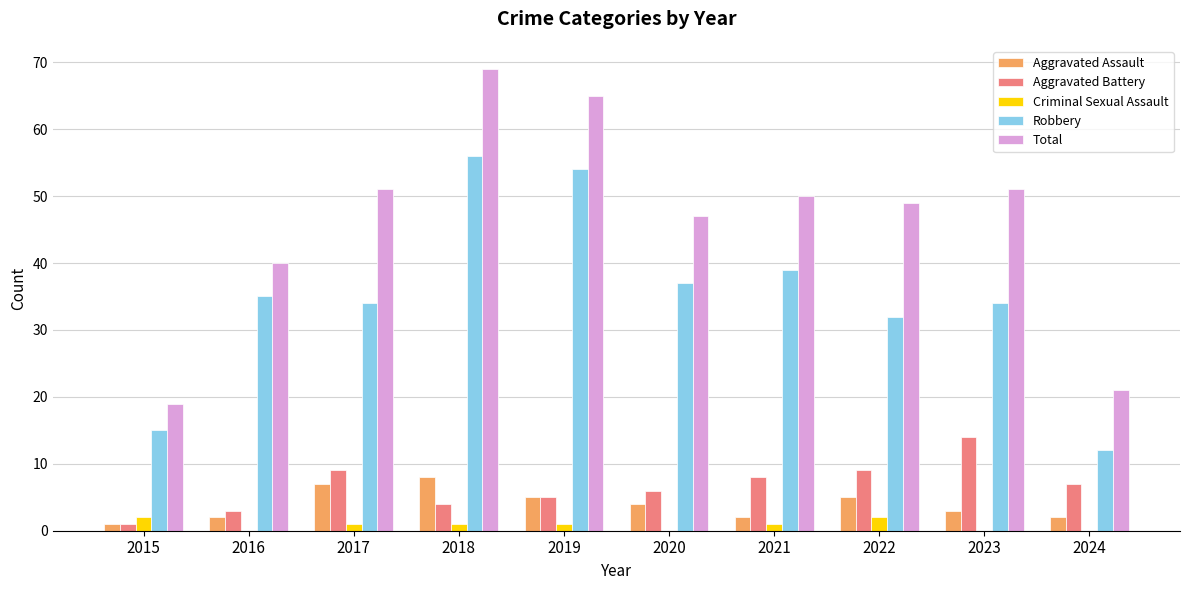

Read the Aggravated Assault value at 2016.

2